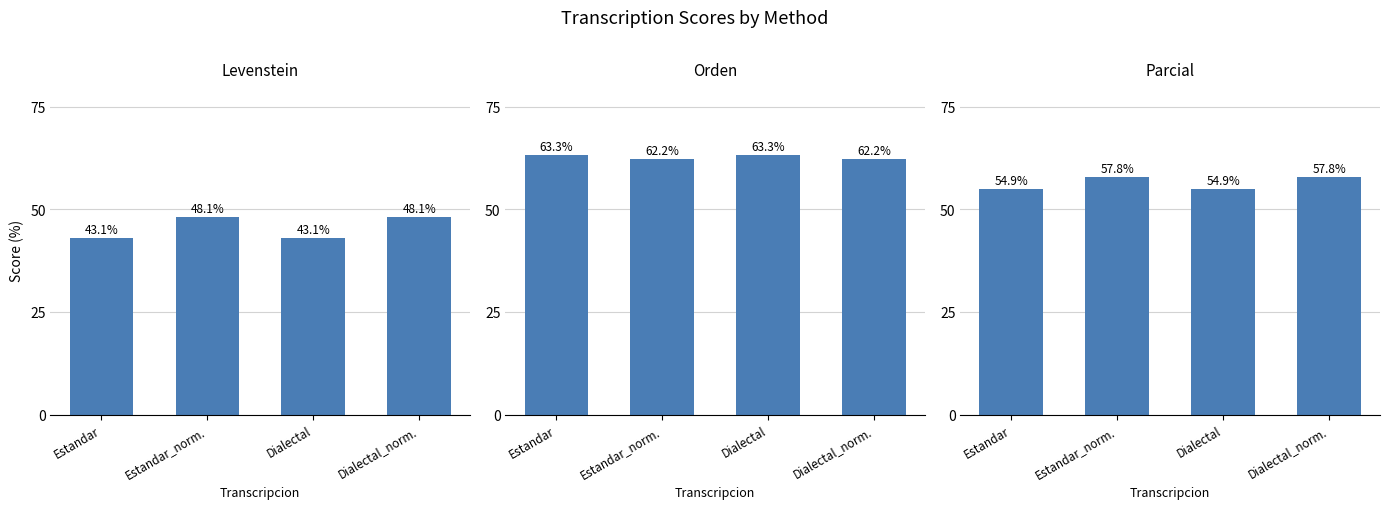

Reading left to right, what are all the values shown in this chart?

Levenstein: Estandar=43.1	Estandar_norm.=48.1	Dialectal=43.1	Dialectal_norm.=48.1
Orden: Estandar=63.3	Estandar_norm.=62.2	Dialectal=63.3	Dialectal_norm.=62.2
Parcial: Estandar=54.9	Estandar_norm.=57.8	Dialectal=54.9	Dialectal_norm.=57.8